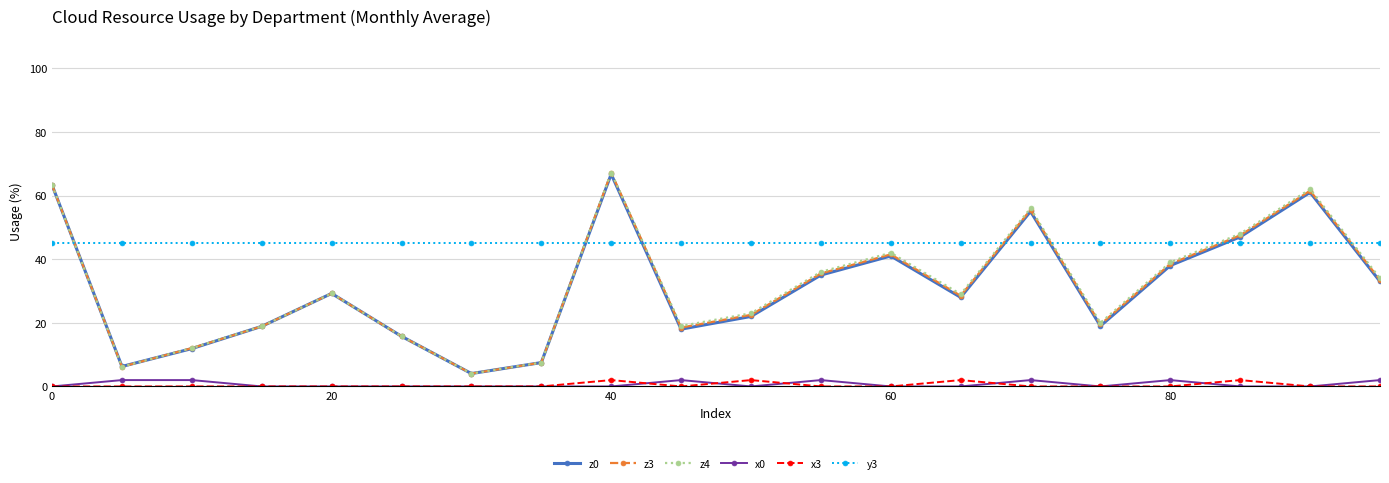

True or false: x3 and z4 cross at least once.

False